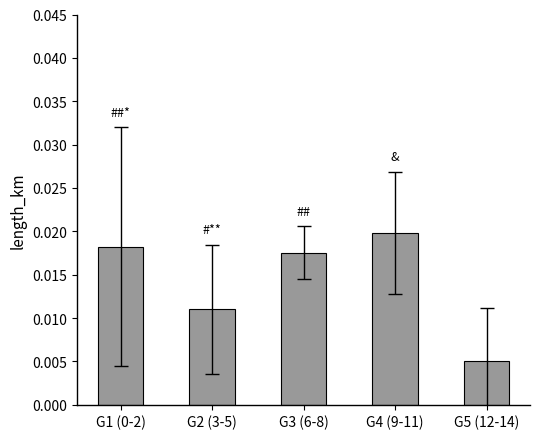

How many bars are there in total?

5